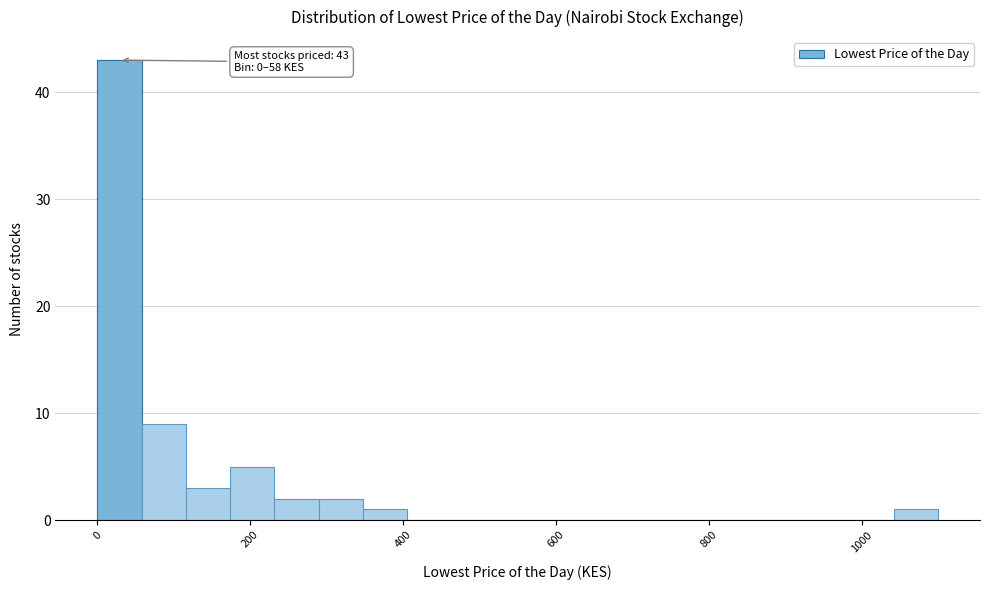

Around what value on the x-axis is the tallest bar? Give the approximate position of its centre, as read against the axis.

20